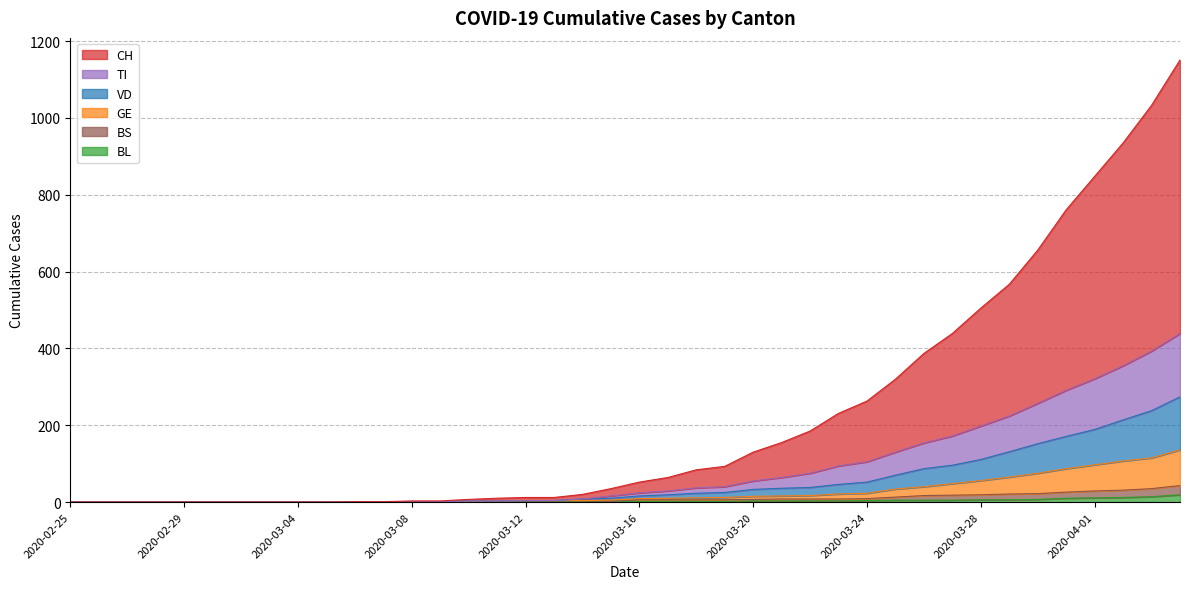

What is the sum of all BS values?

354